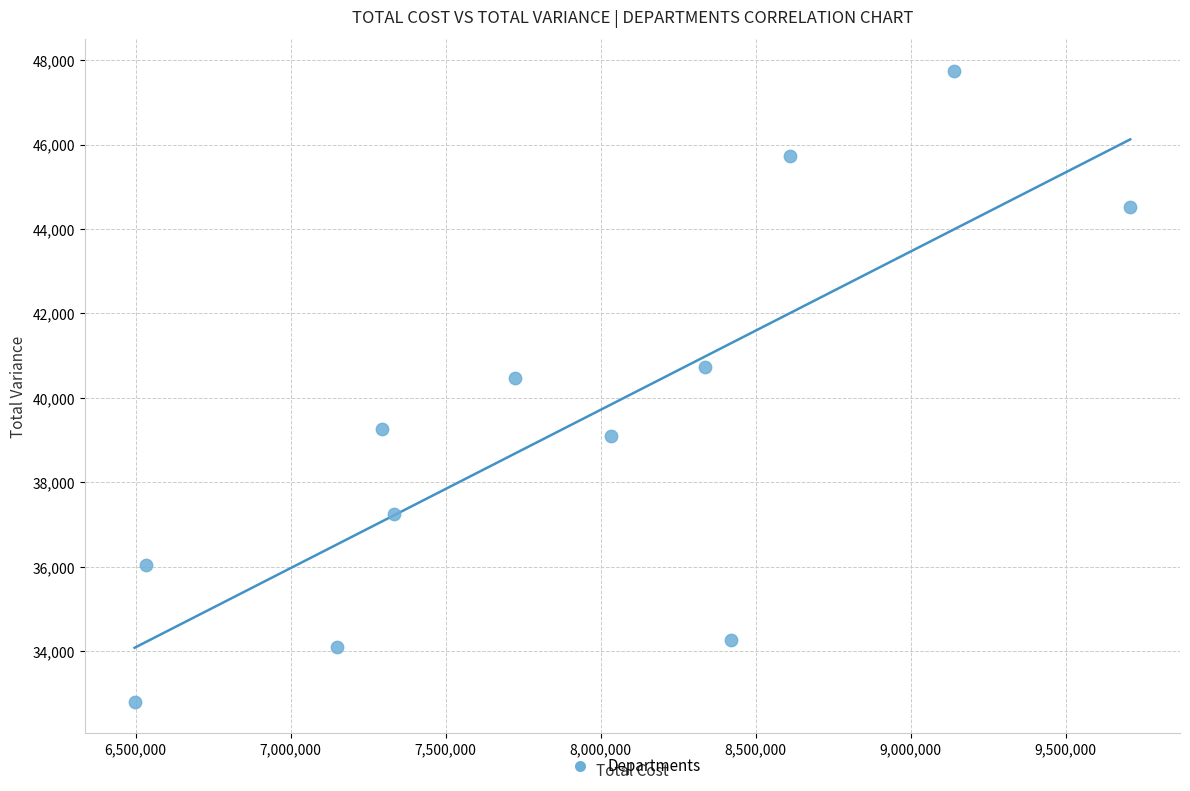

What is the average X value?

7898150